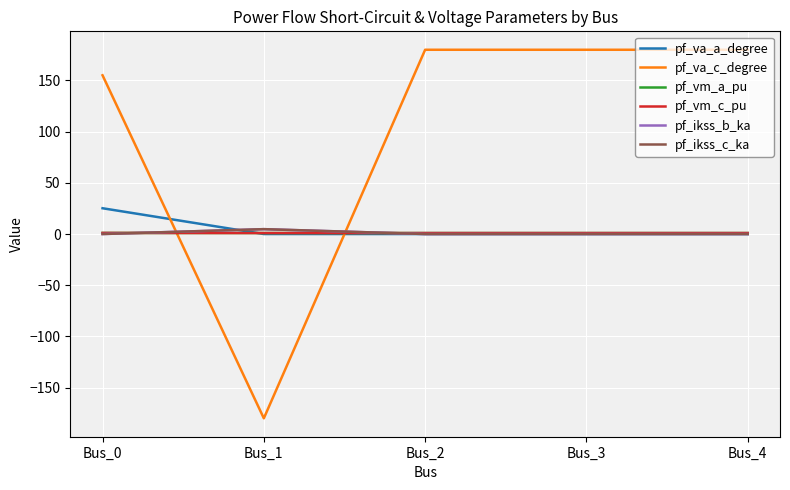

Reading right to left, extract all data points from this chart.

pf_va_a_degree: 0.0	0.0	0.0	-0.0	25.2
pf_va_c_degree: 180.0	180.0	180.0	-180.0	155.1
pf_vm_a_pu: 1.0	1.0	1.0	1.0	1.0
pf_vm_c_pu: 1.0	1.0	1.0	1.0	1.1
pf_ikss_b_ka: 0.0	0.0	0.0	4.8	0.0
pf_ikss_c_ka: 0.0	0.0	0.0	4.8	0.0